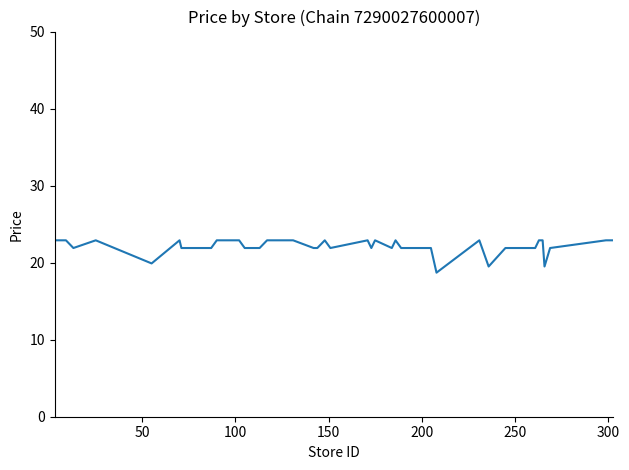

What is the difference between the maximum and minimum values?

4.2